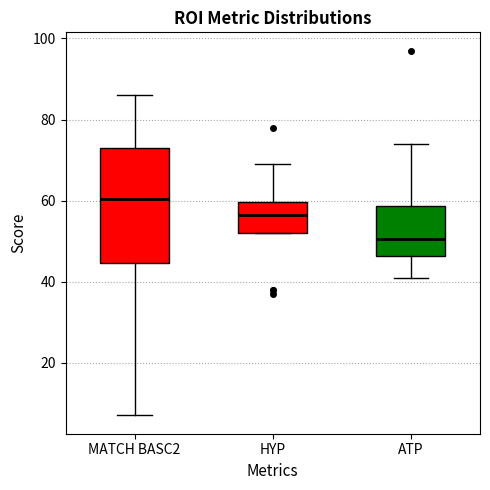

Reading left to right, read every box against the y-axis: the position of its median line, the range the box covers, and the ends of its whiskers. The values are not printed on the chart, so give them approximately, as read against the axis.

MATCH BASC2: median 60, box 44 to 74, whiskers 8 to 86
HYP: median 56, box 52 to 60, whiskers 52 to 70
ATP: median 50, box 46 to 58, whiskers 42 to 74